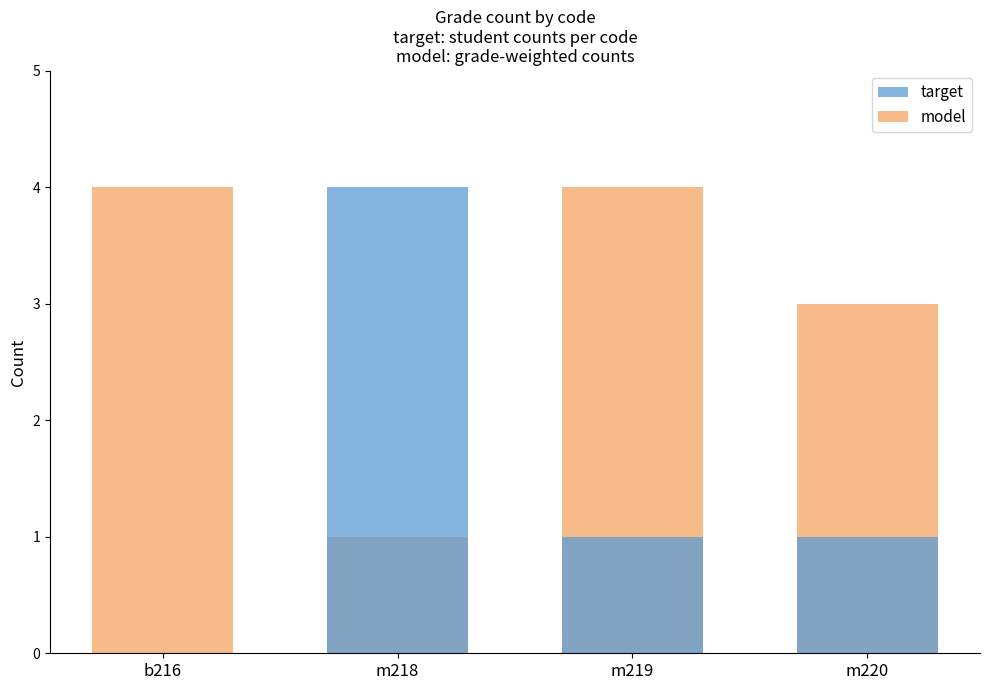

What is the value of the target bar at the 4th from the left?

1